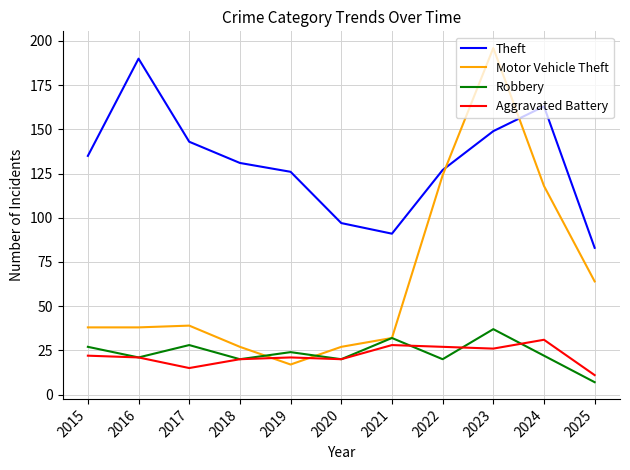

How many intersections are there between Motor Vehicle Theft and Theft?

2